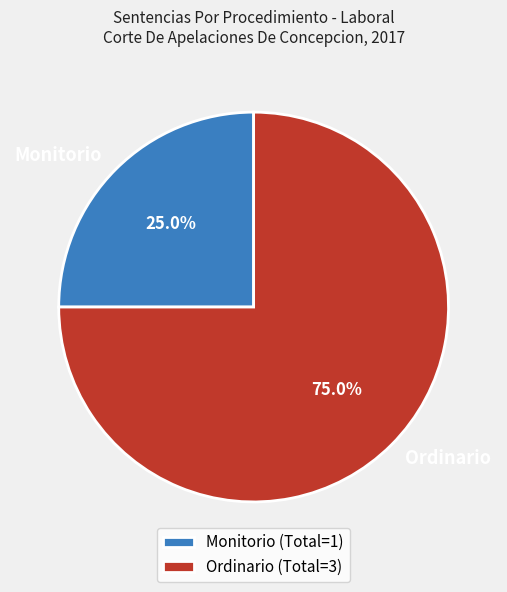

The Ordinario slice represents 85% of the pie. True or false?

False